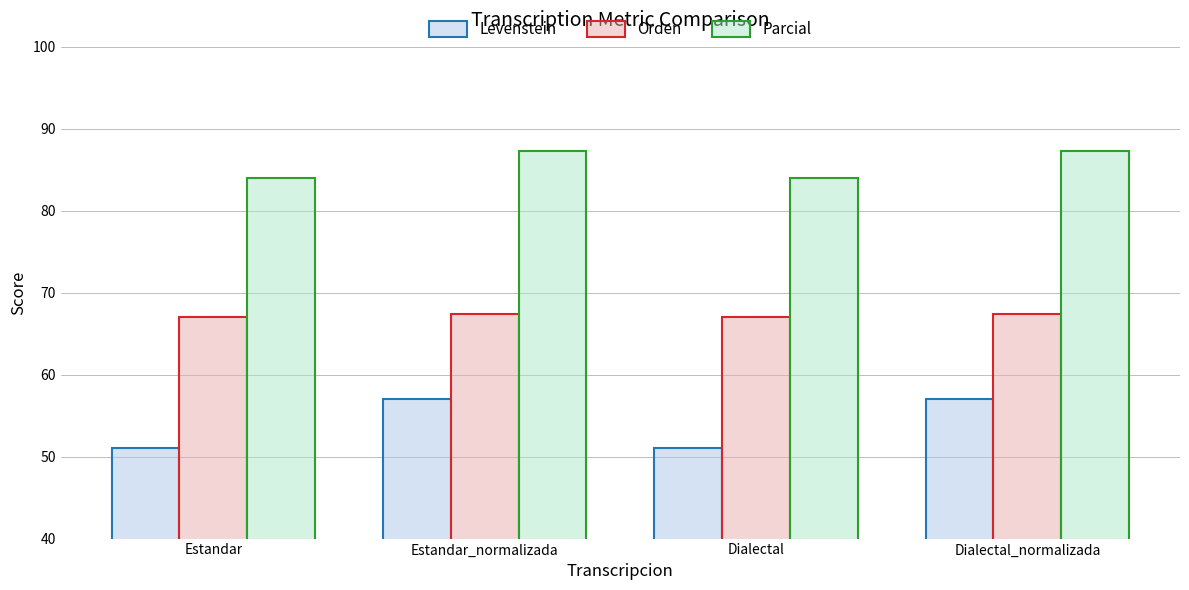

Does the chart contain stacked bars?

No